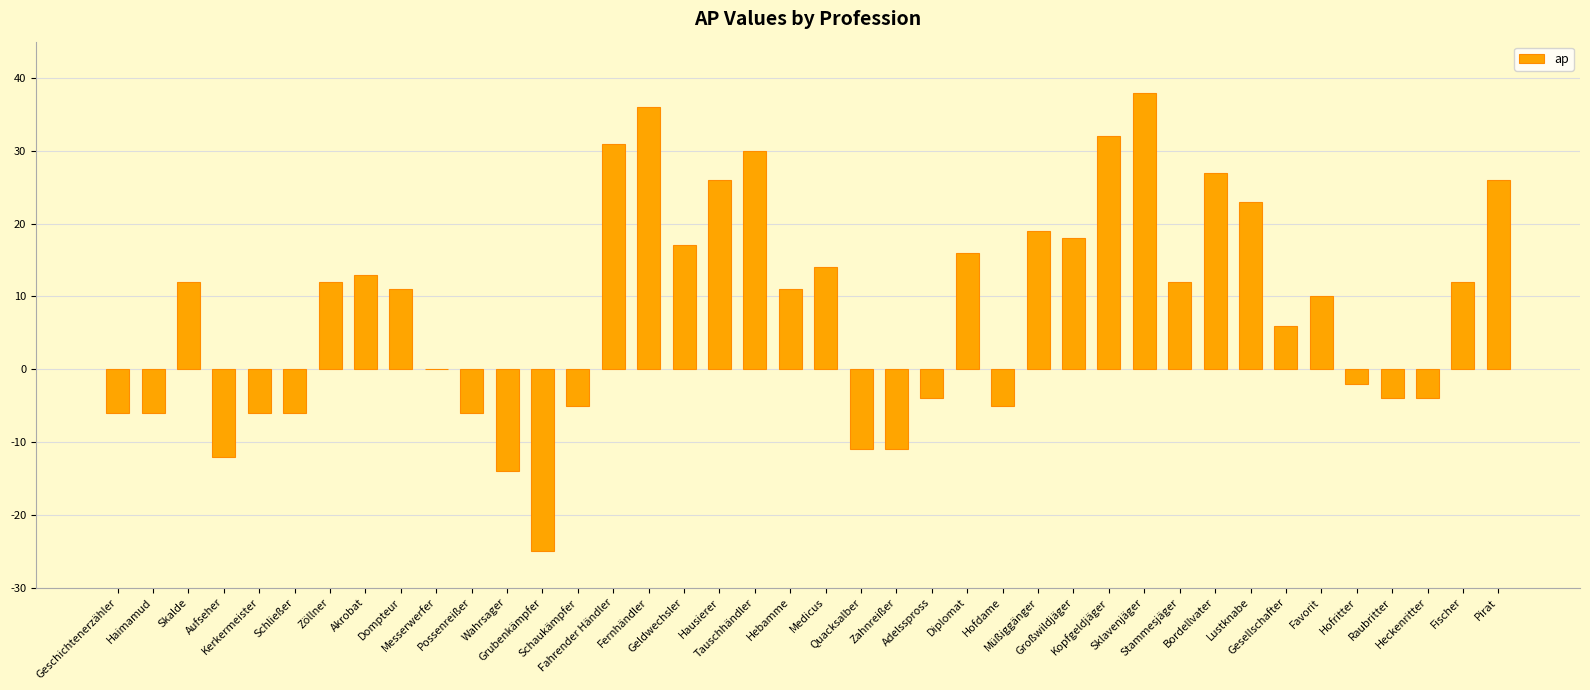

What is the greatest value displayed?

38